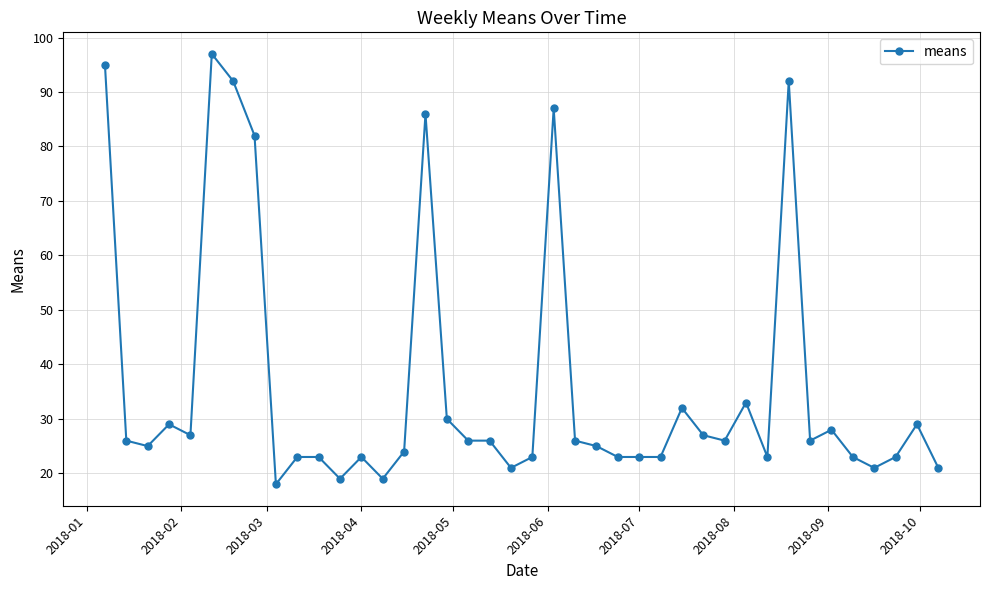

What is the maximum value shown in the chart?

97